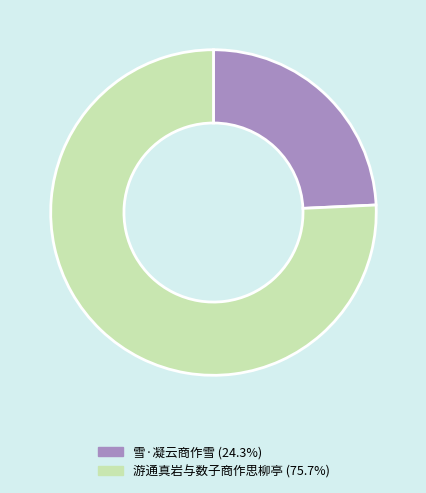

Which category has the biggest portion of the pie?

游通真岩与数子商作思柳亭